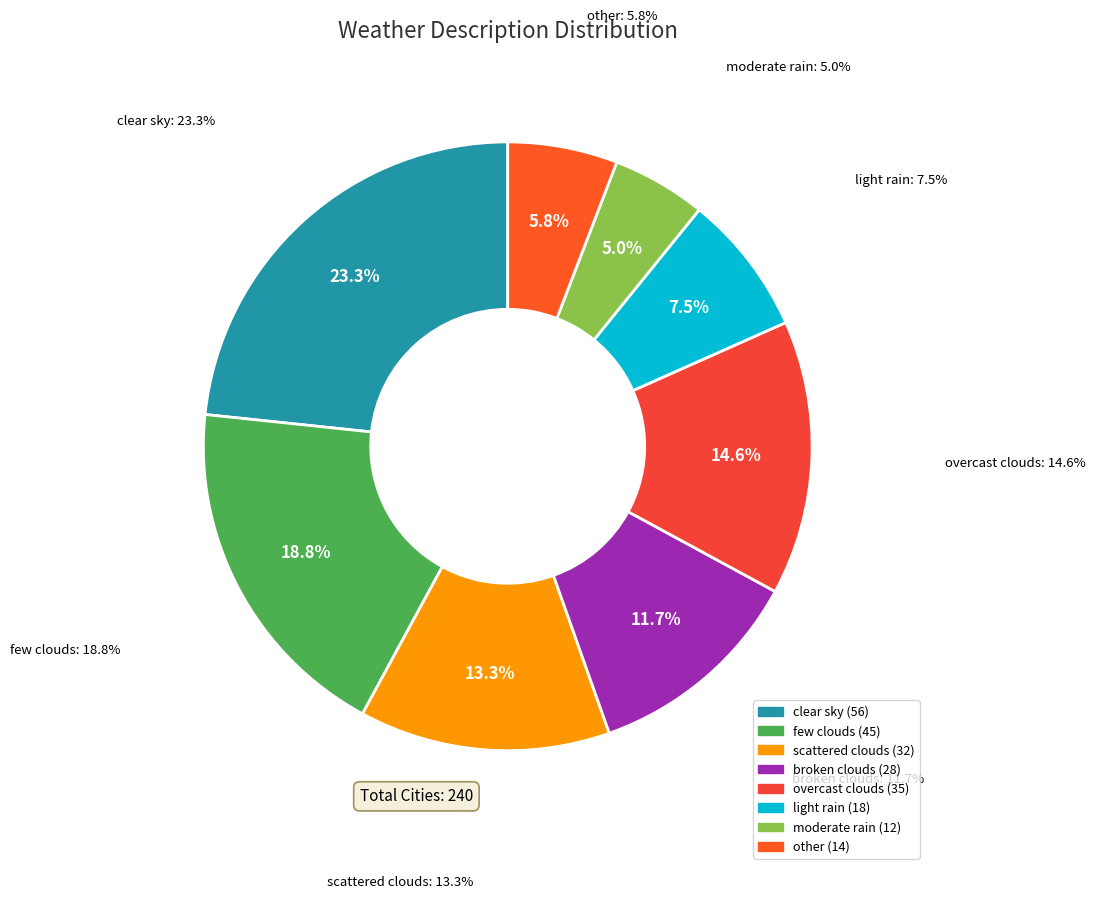

Is it true that overcast clouds is 15% of the pie?

True